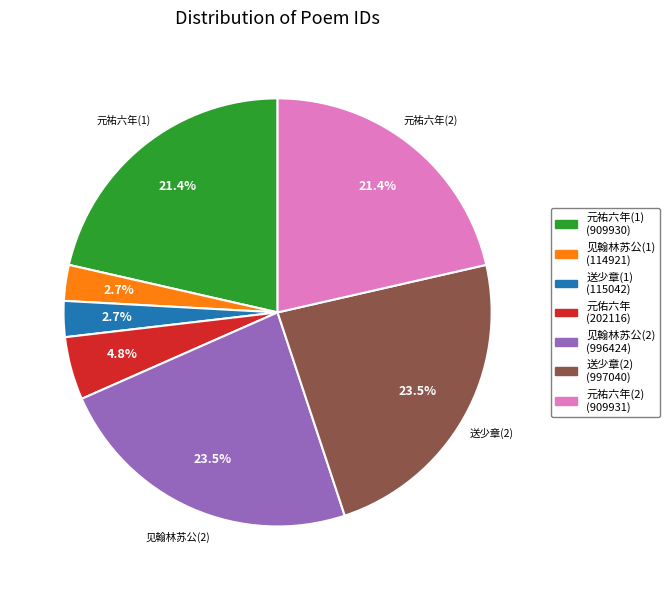

How many segments does this pie chart have?

7